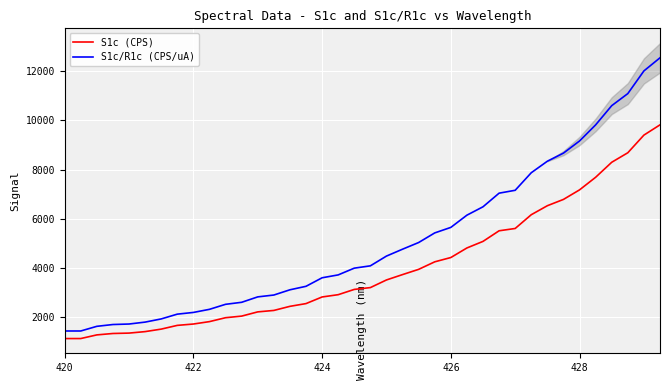

What is the minimum value shown in the chart?

1101.5